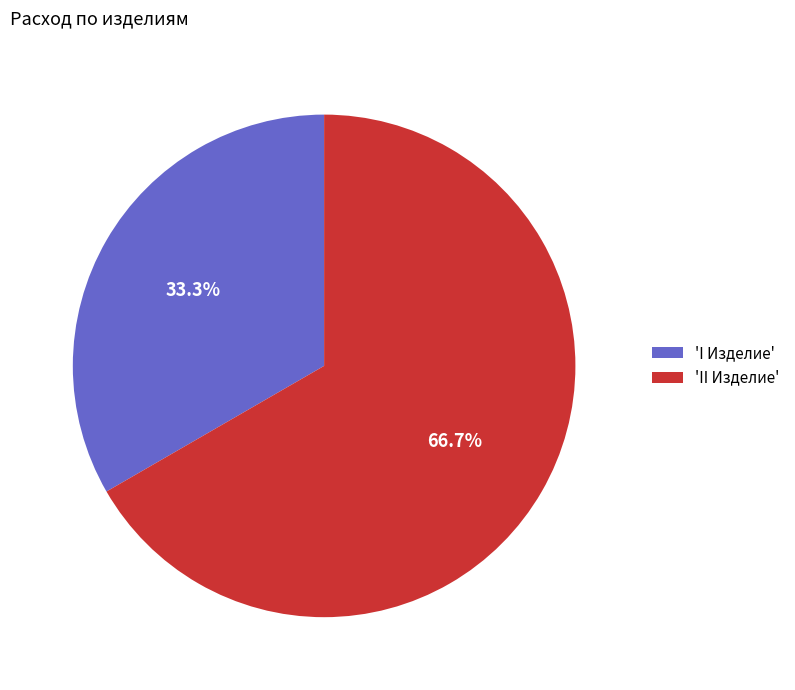

Count the number of slices in the pie.

2